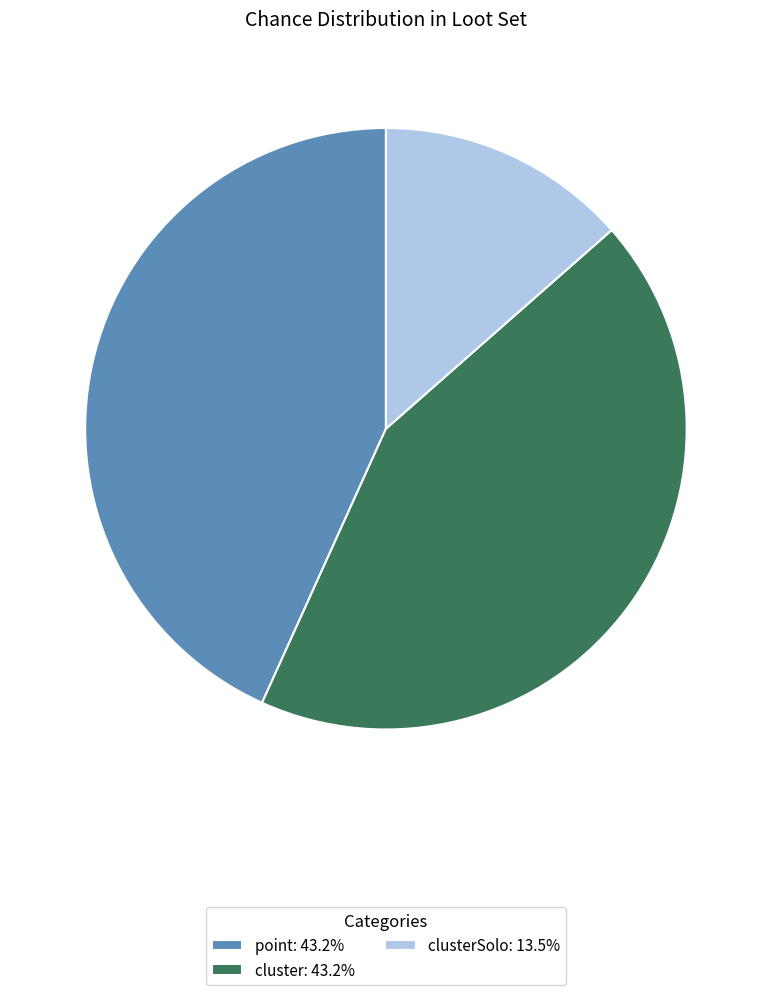

Is there a majority slice in this chart?

No